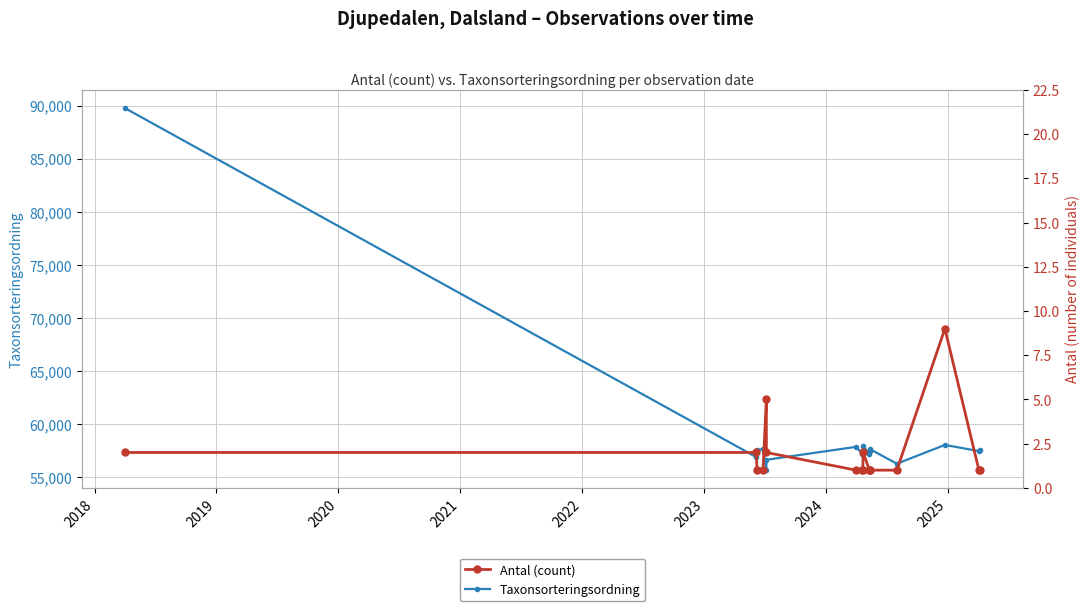

Rank the series by their maximum value, from lowest to highest.

Antal (count), Taxonsorteringsordning